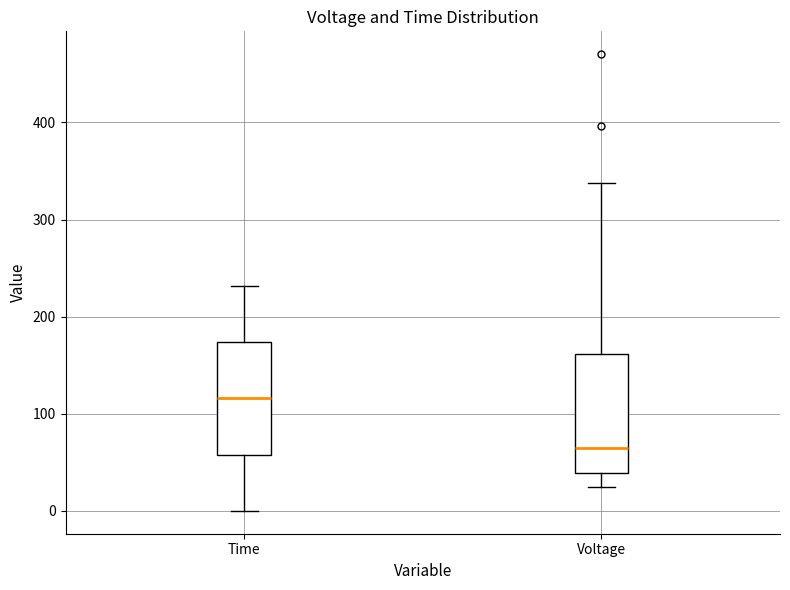

Where is the upper edge of the box for Time on the y-axis? The values are not printed on the chart, so give them approximately, as read against the axis.

170